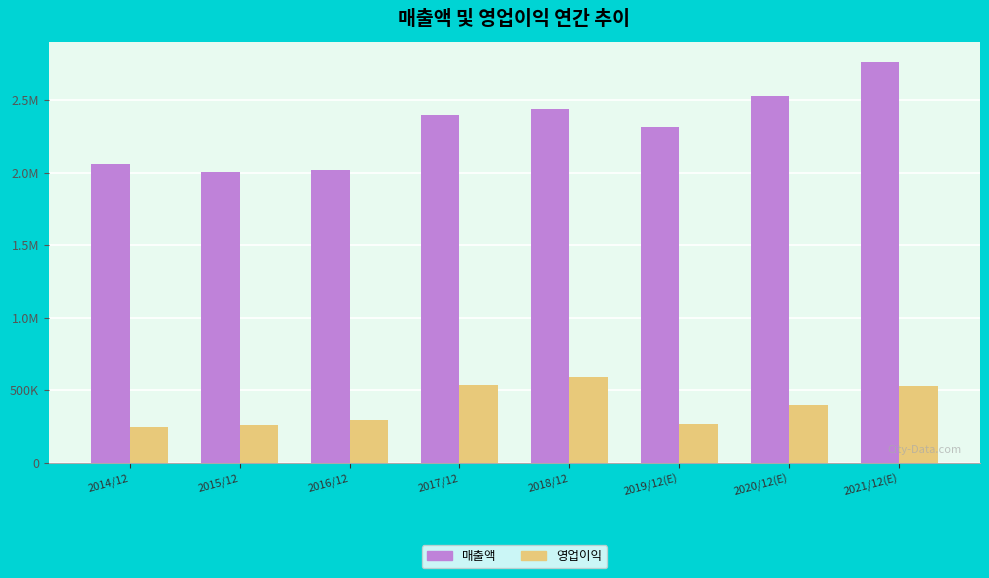

Does the chart contain stacked bars?

No